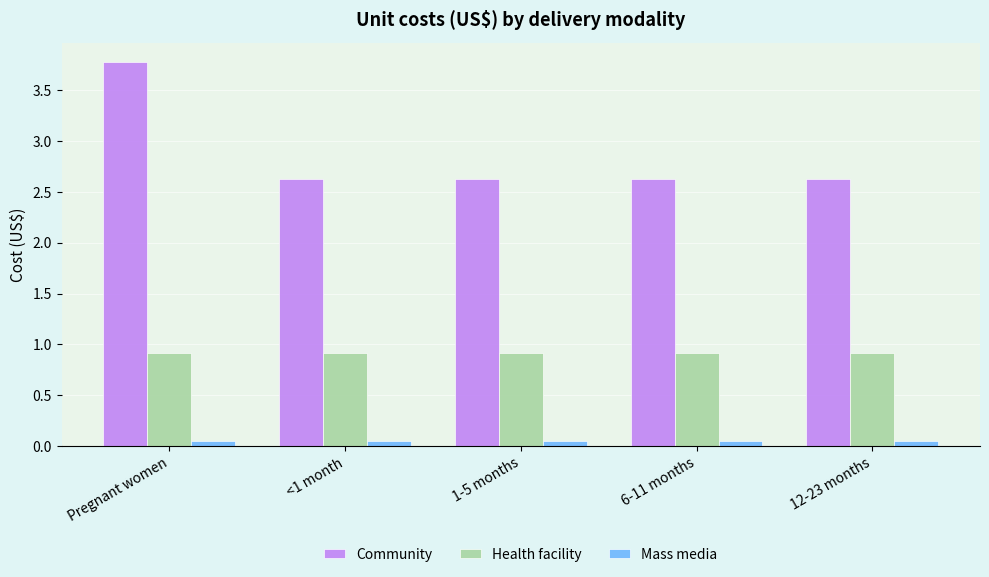

Which category has the highest value in the Community series?

Pregnant women